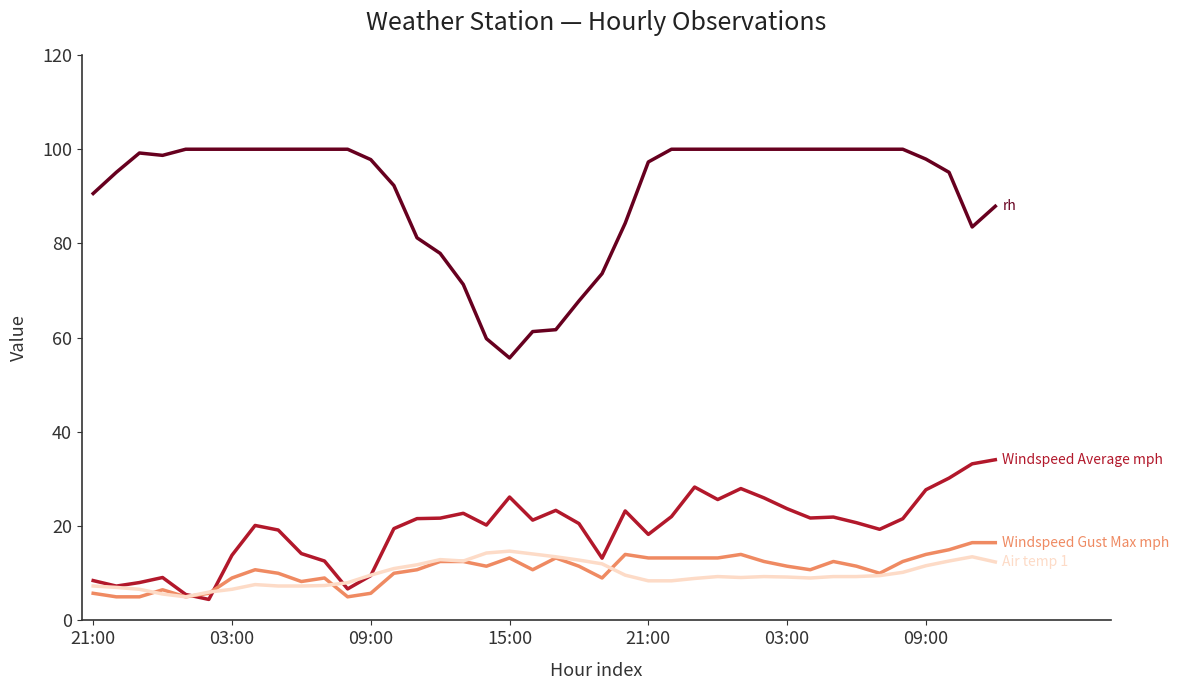

What is the maximum value shown in the chart?

100.0